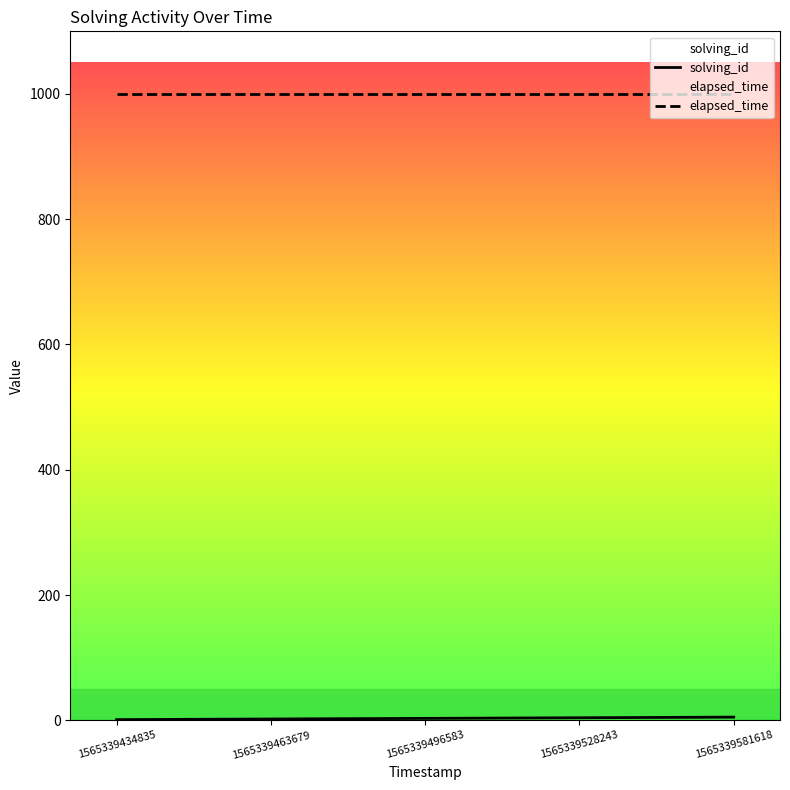

What is the average value?

3